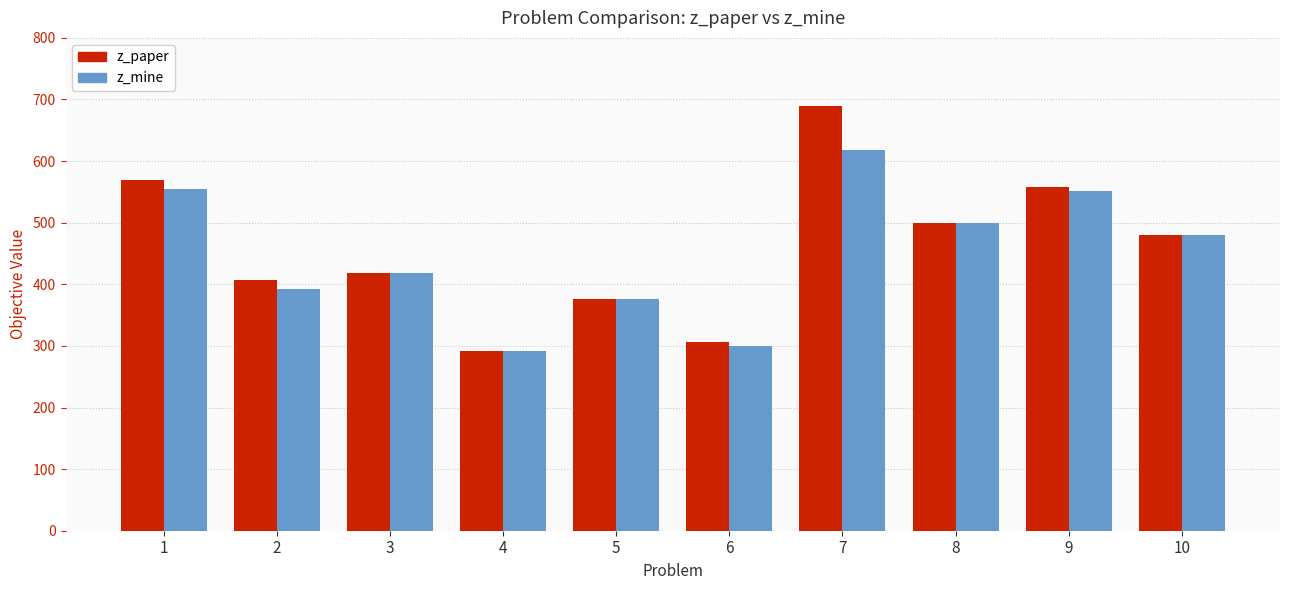

How many groups of bars are there?

10